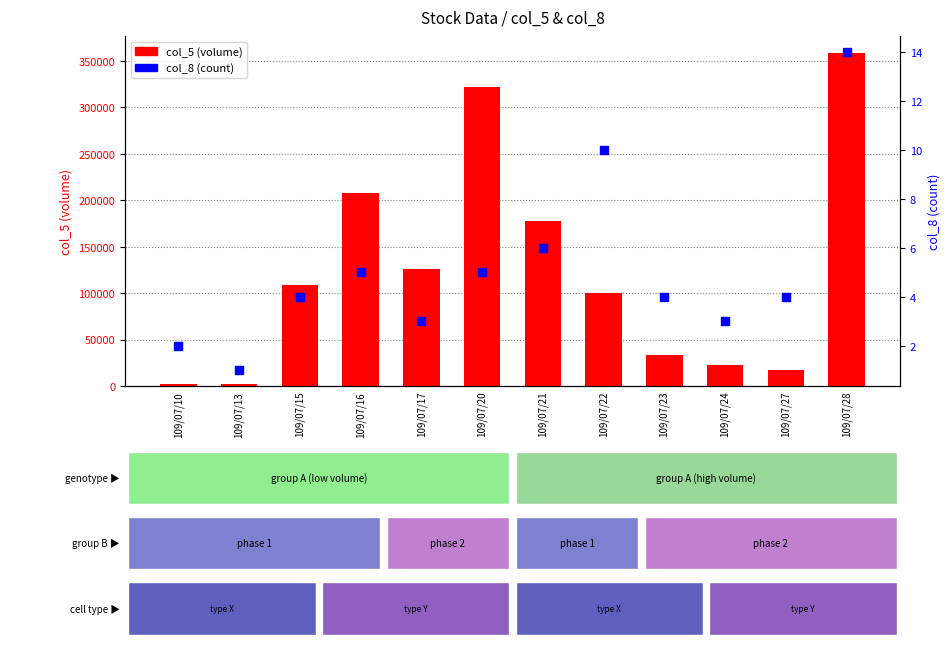

What are all the series names shown in the legend?

col_5 (volume), col_8 (count)